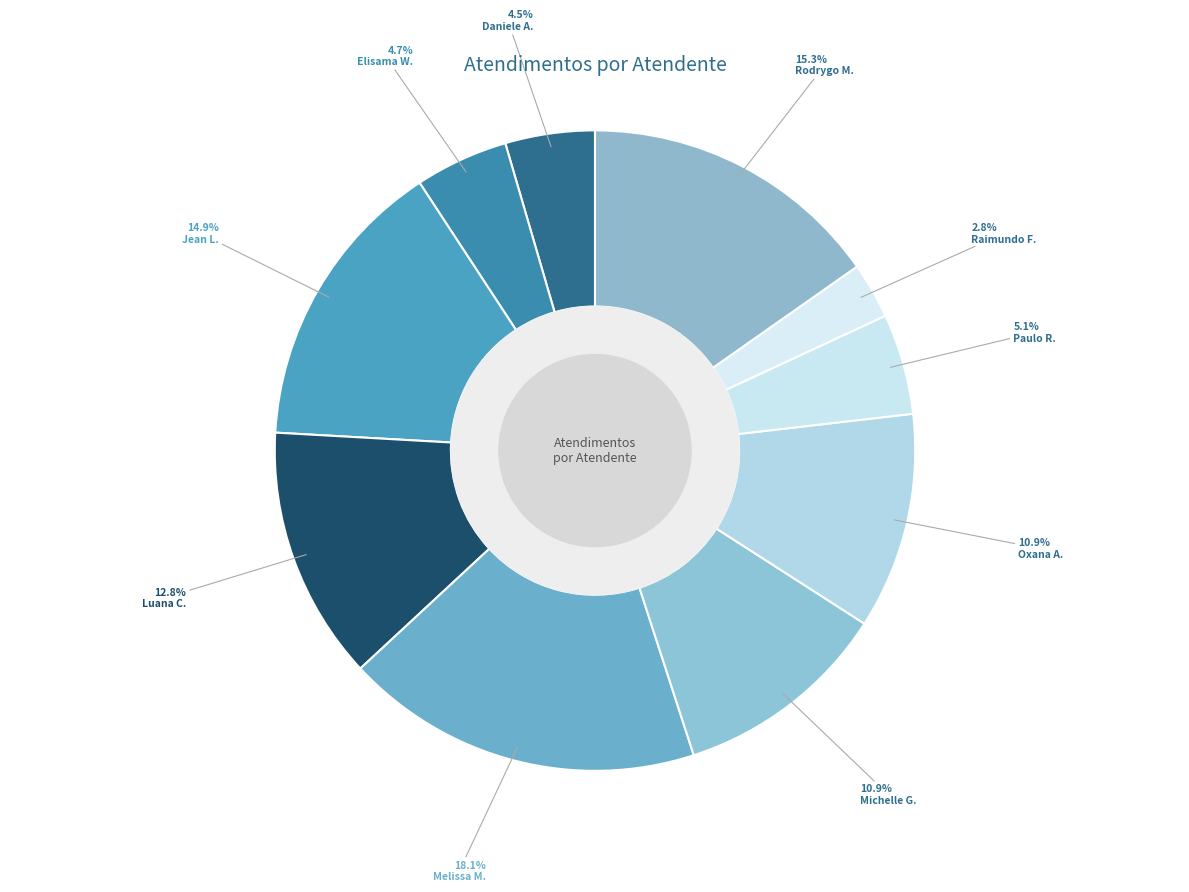

Rank the categories by value from highest to lowest.

Melissa Maria Caleffi Zechini, Rodrygo Moura Mujol, Jean Lucas Ferreira, Luana Cristine Sa dos Santos, Michelle Goncalves Mello, Oxana Andreli da Silva, Paulo Roberto da Silva Junior, Elisama Walter Machado, Daniele Aparecida dos Santos, Raimundo Francisco Taborda